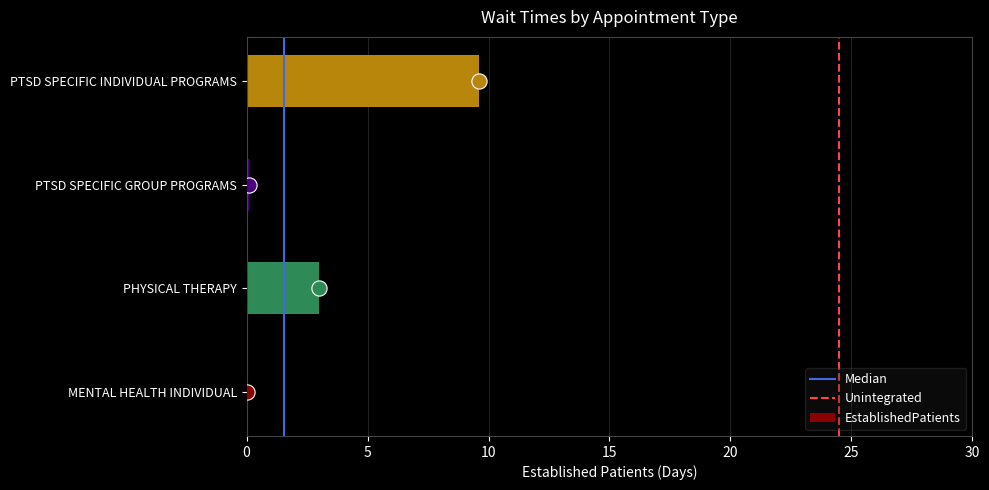

What is the change in value from PHYSICAL THERAPY to PTSD SPECIFIC INDIVIDUAL PROGRAMS?

+6.6